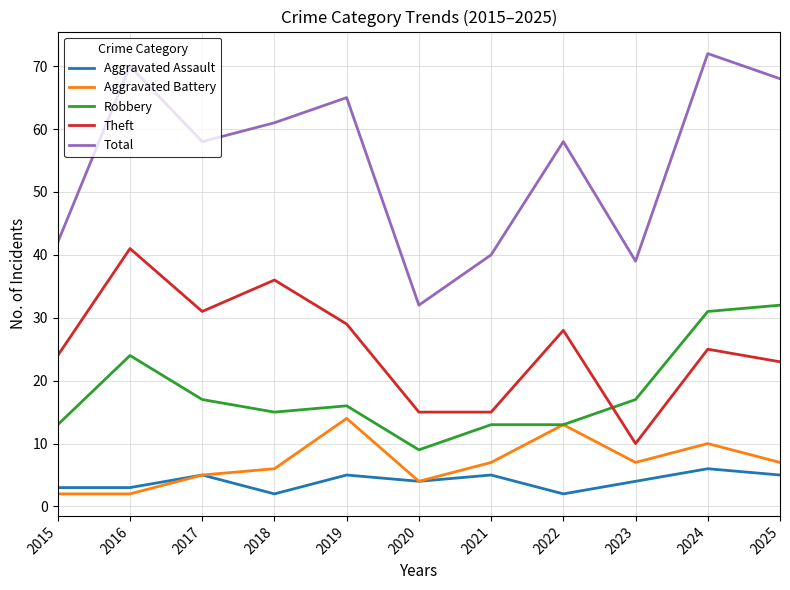

Is this an area chart (filled region under the line)?

No